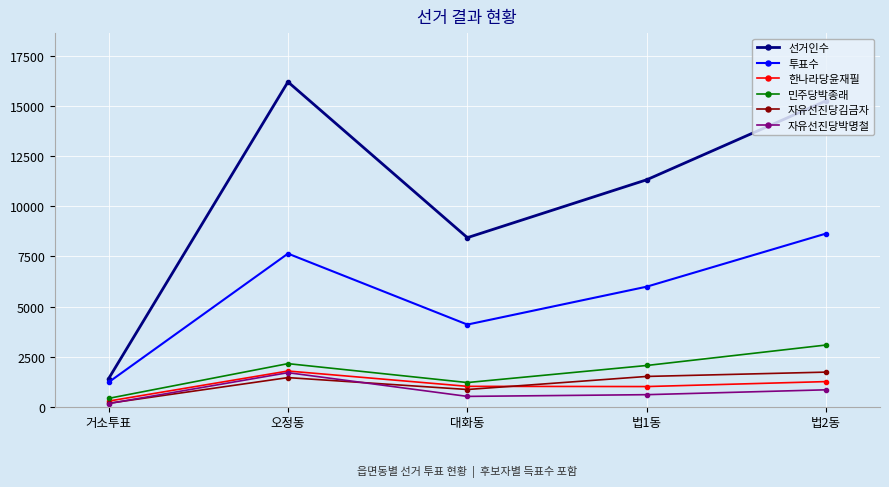

Which series has the largest range (max minus min)?

선거인수